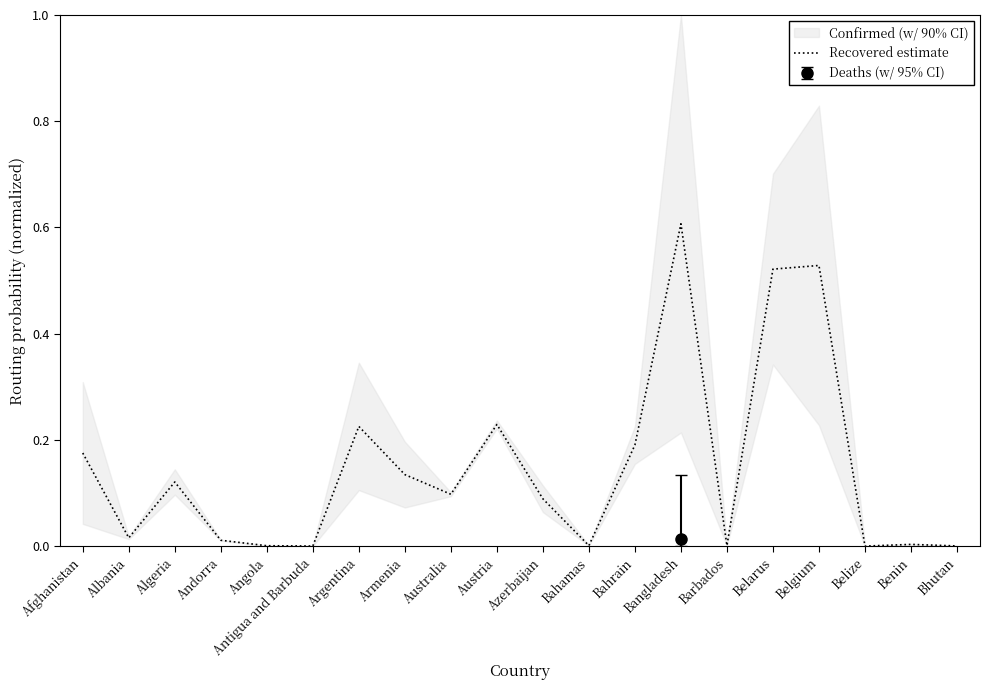

Where is the first local minimum?

Albania